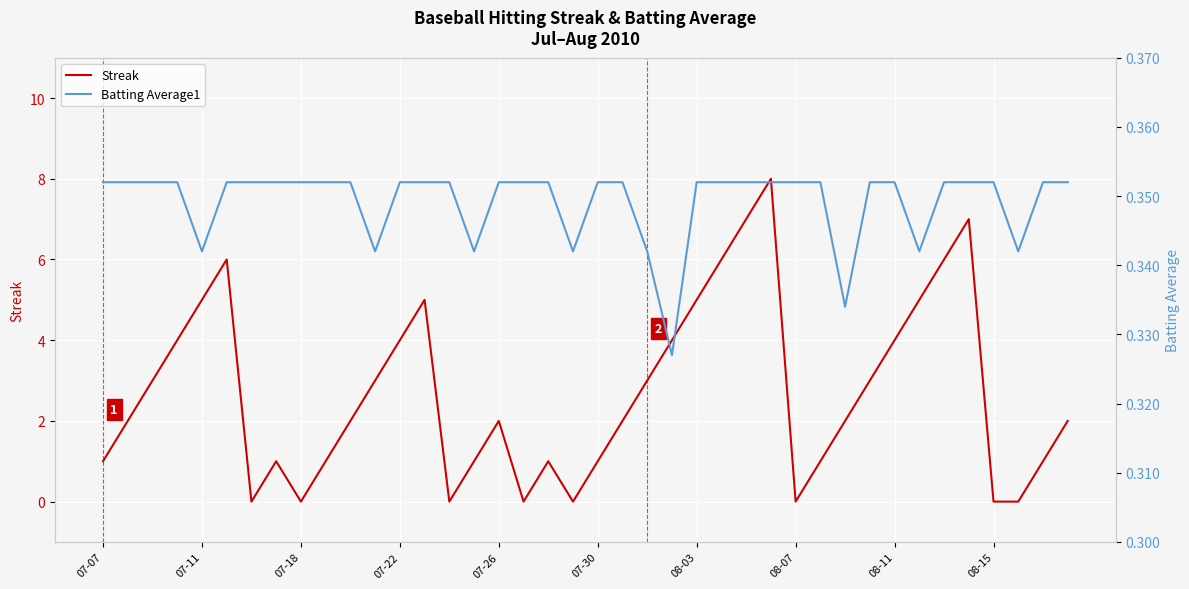

At which label is Batting Average1 closest to 0?

23